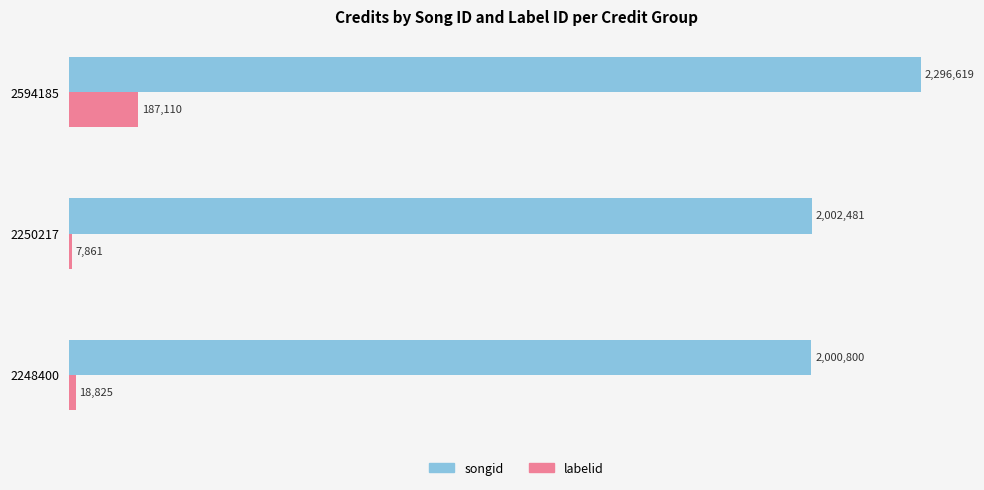

List the labels in order of labelid value, smallest first.

2250217, 2248400, 2594185